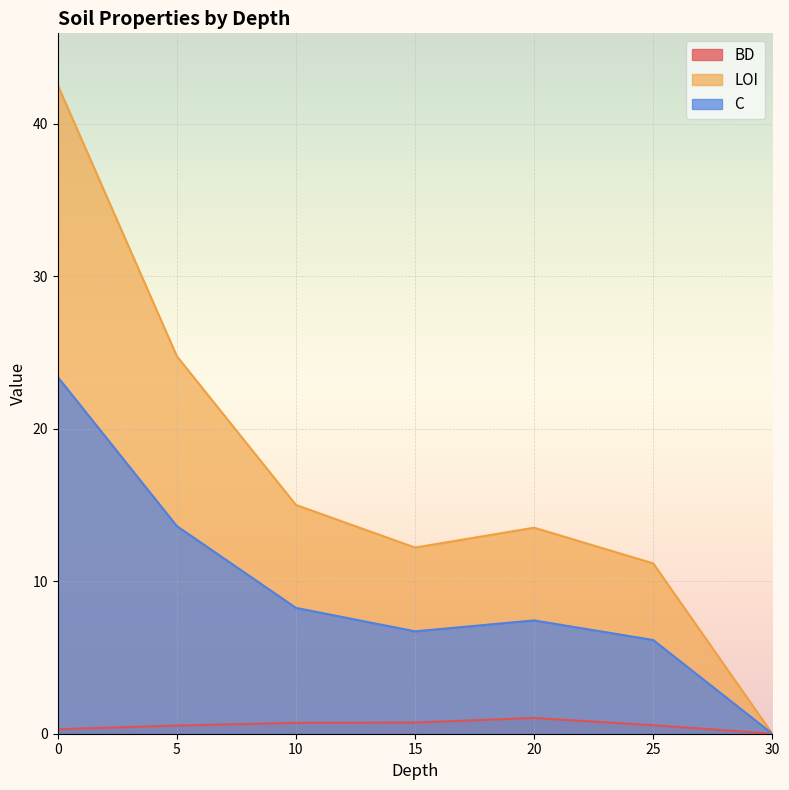

What is the total value across all series at 15?

19.7